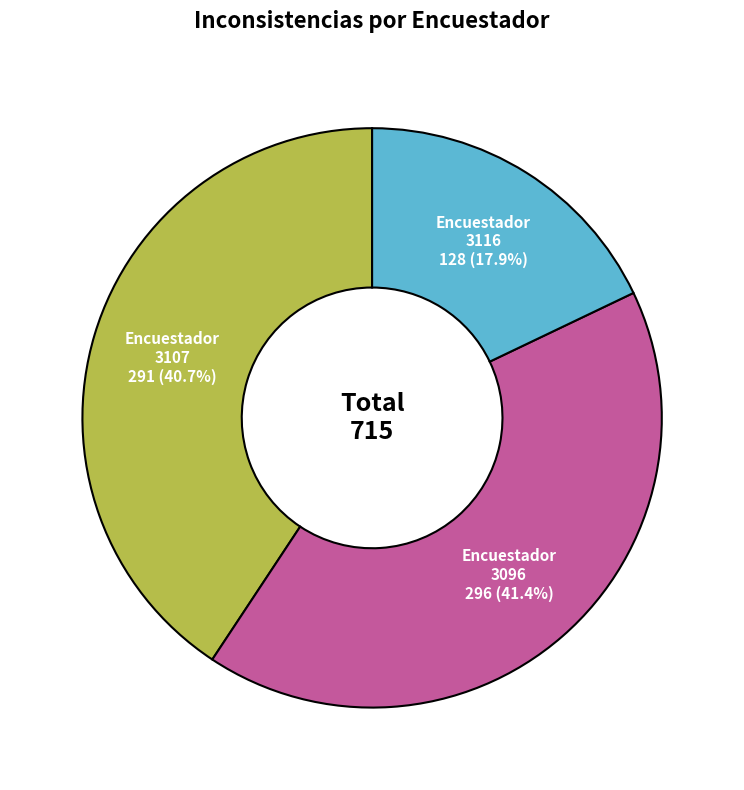

Count the number of slices in the pie.

3